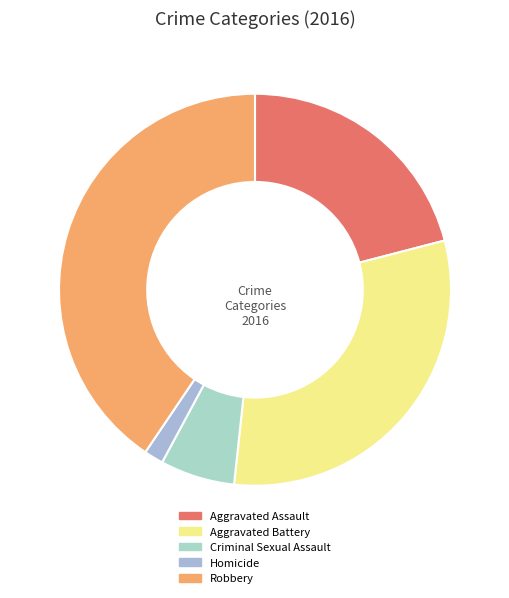

Which category has the smallest portion of the pie?

Homicide